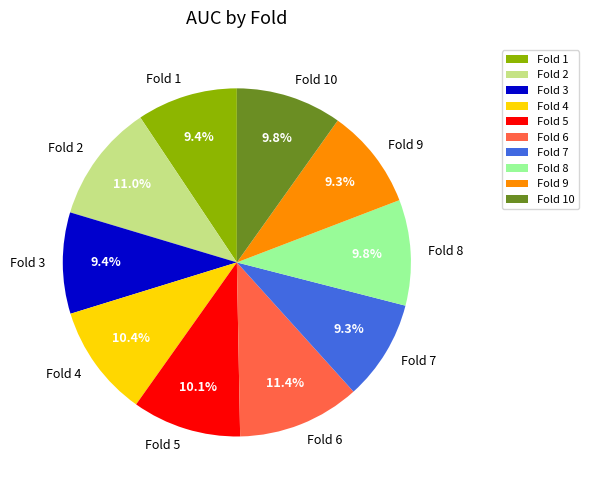

How many slices are in this pie chart?

10